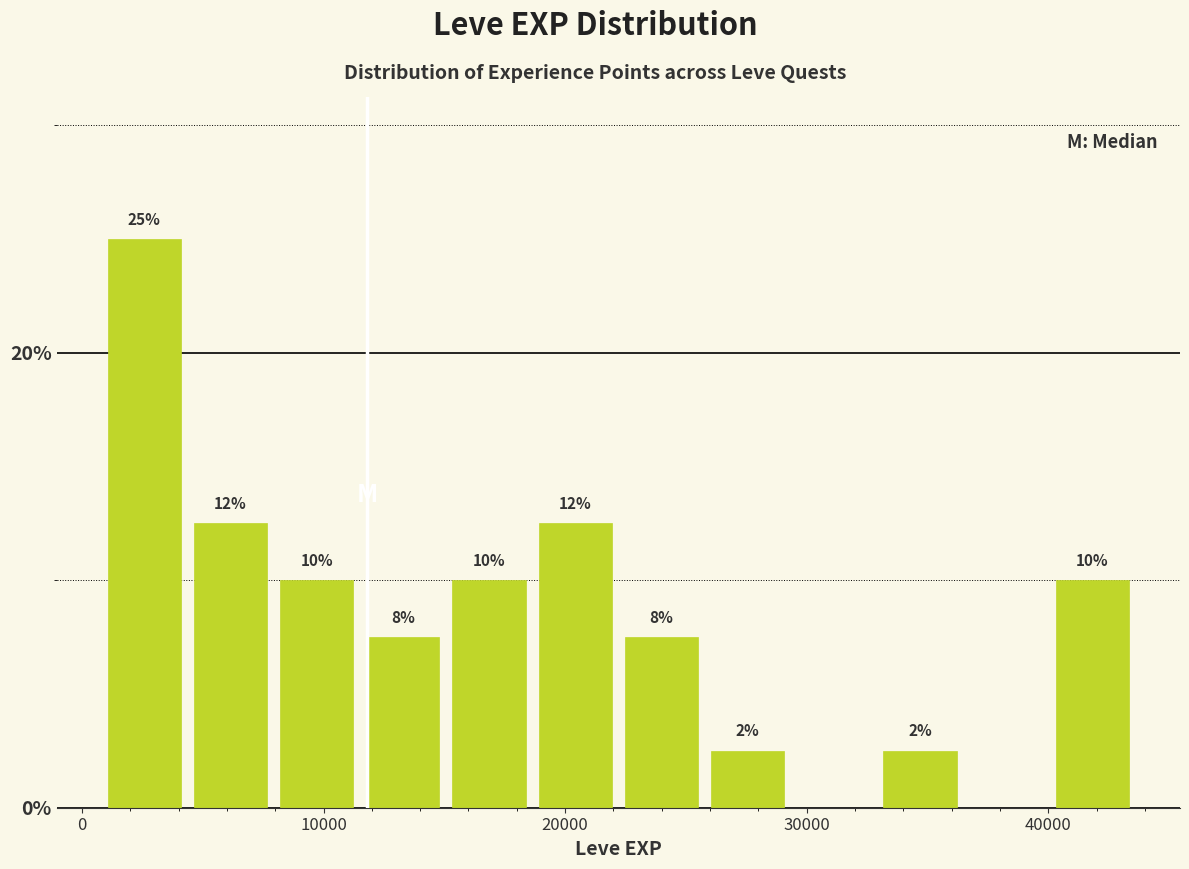

Read against the x-axis, roughly where is the centre of the tallest bar?

3000